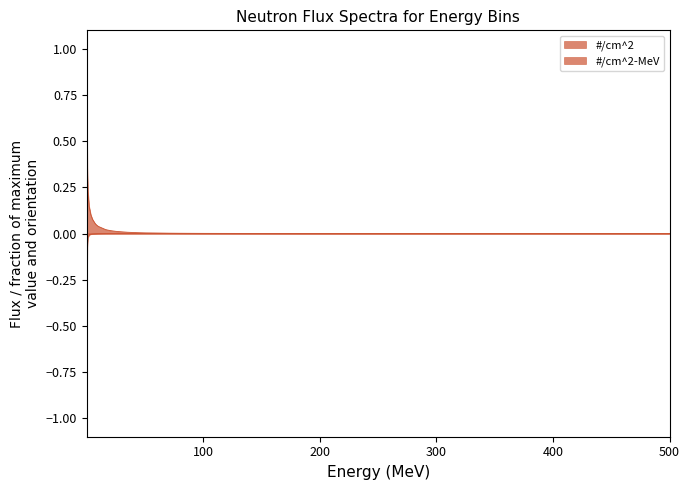

At 25, list the series in order from smallest to largest.

#/cm^2-MeV, #/cm^2